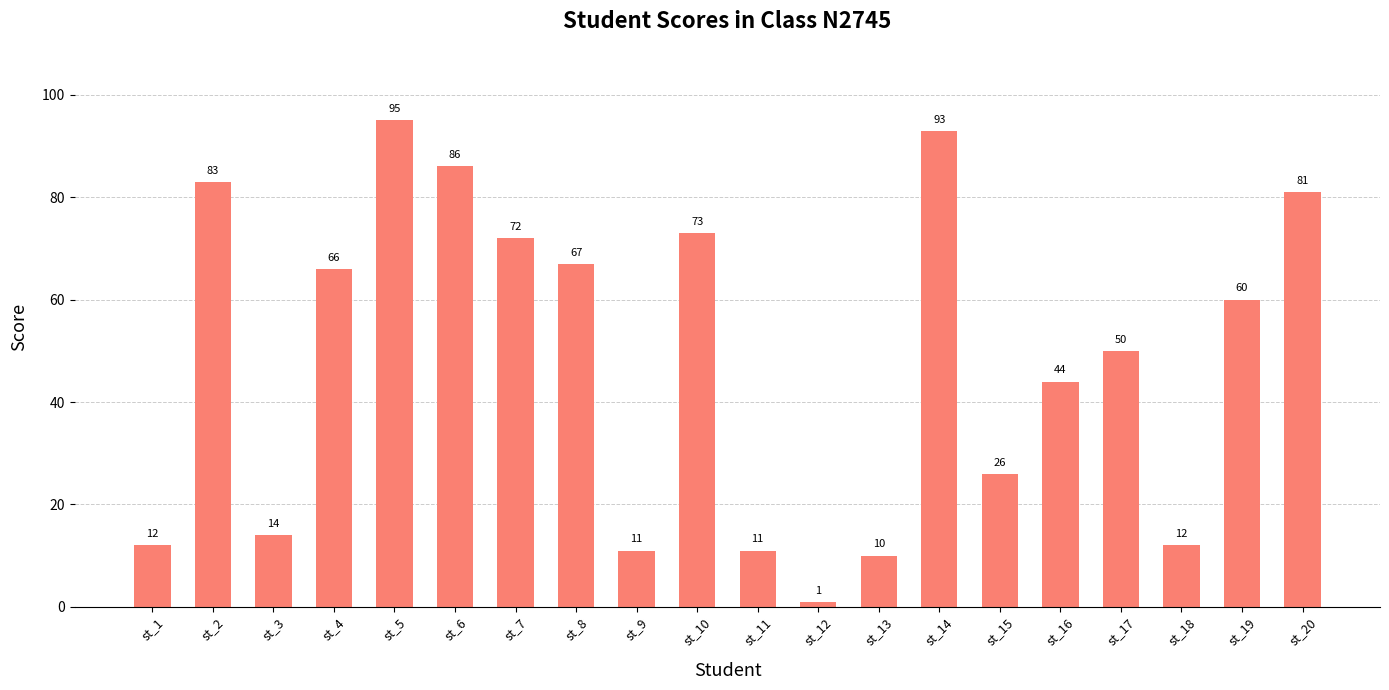

How many data points does each series have?

20